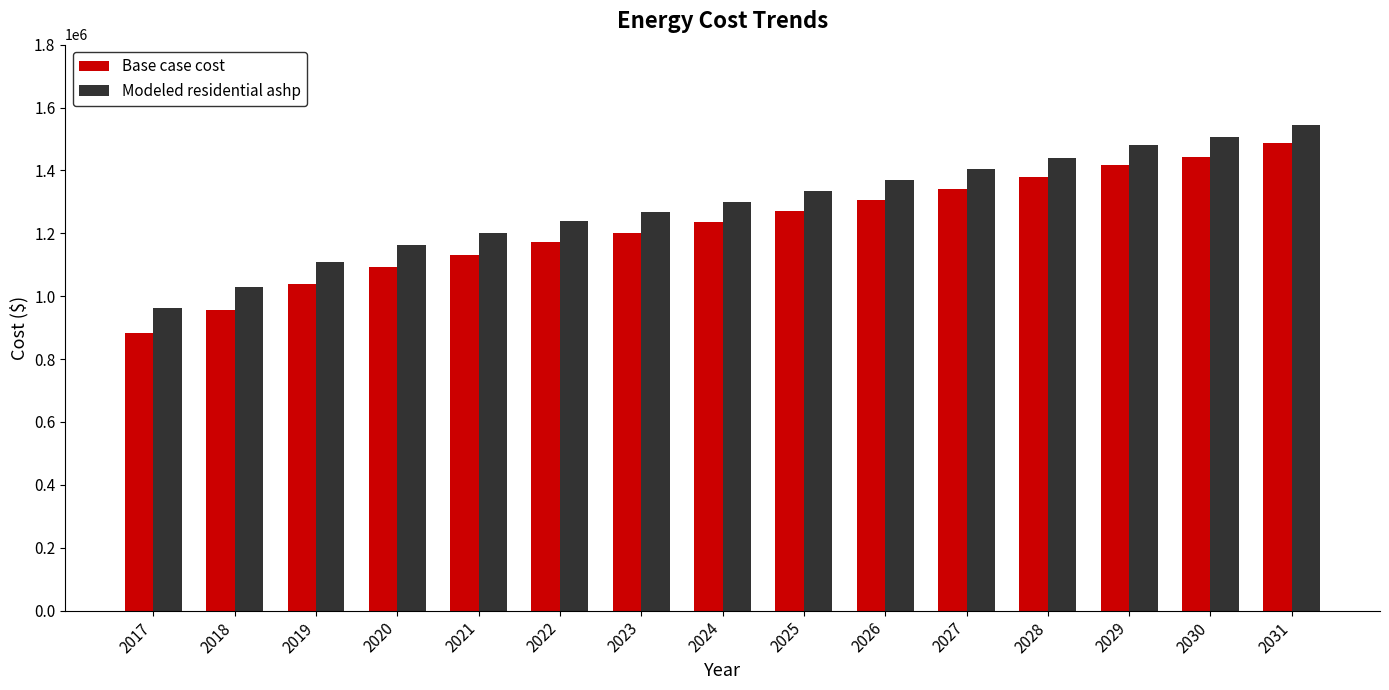

At which category does the chart reach its minimum across all series?

2017